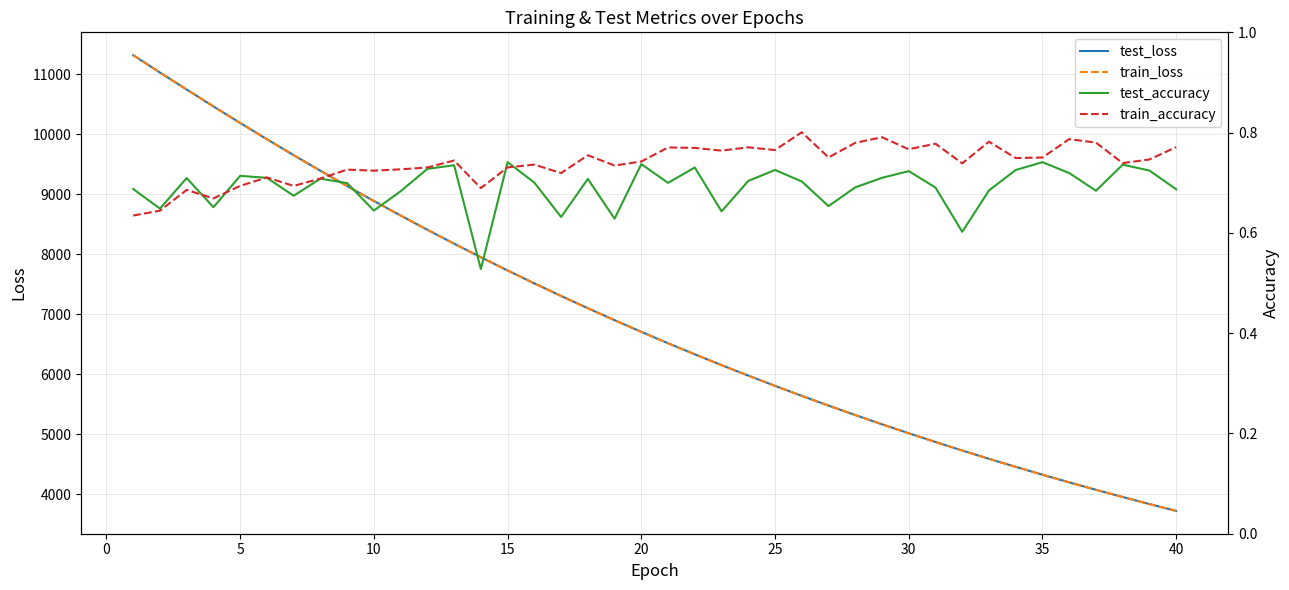

What is the maximum value for test_loss?

11315.3